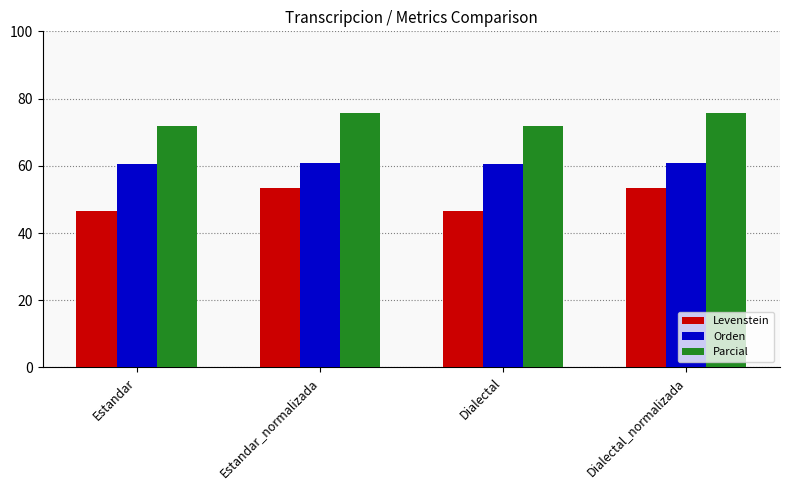

The value of Levenstein at Estandar_normalizada is 53.5. True or false?

True